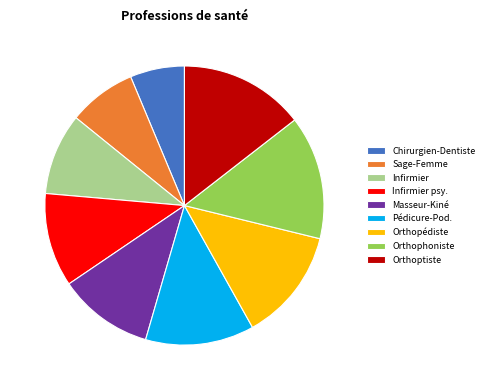

Between Sage-Femme and Masseur-Kiné, which is larger?

Masseur-Kiné